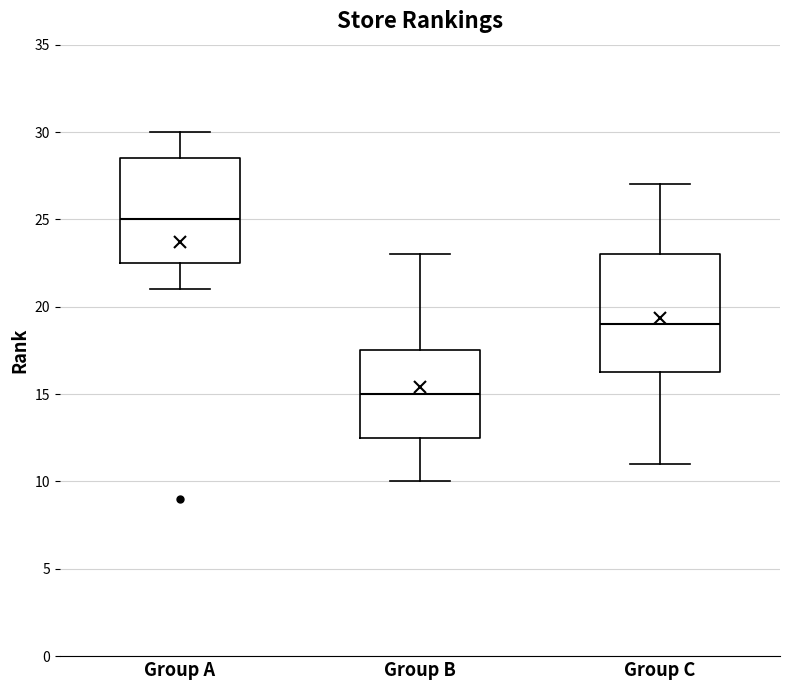

Reading left to right, read every box against the y-axis: the position of its median line, the range the box covers, and the ends of its whiskers. The values are not printed on the chart, so give them approximately, as read against the axis.

Group A: median 25.0, box 22.5 to 28.5, whiskers 21.0 to 30.0
Group B: median 15.0, box 12.5 to 17.5, whiskers 10.0 to 23.0
Group C: median 19.0, box 16.5 to 23.0, whiskers 11.0 to 27.0